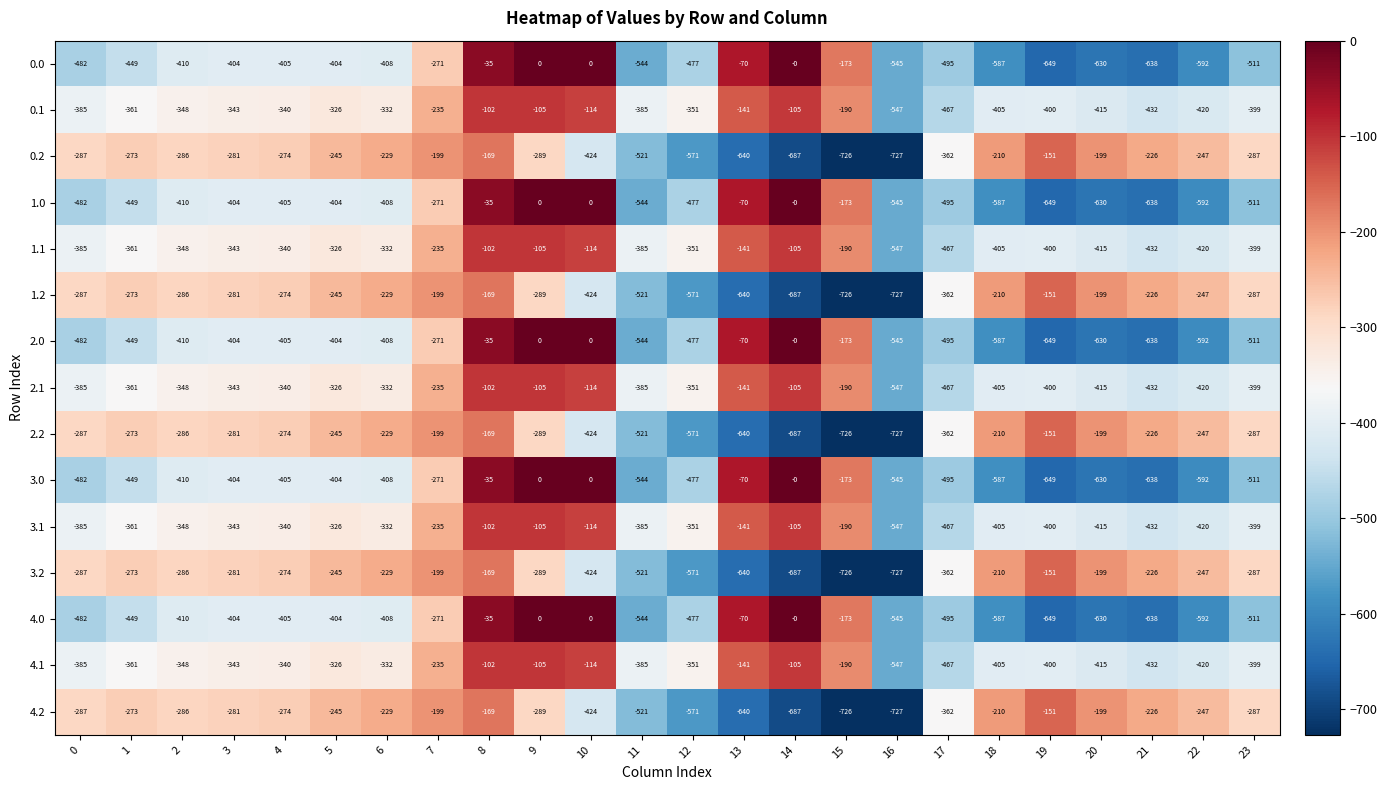

At which label does 2.2 reach its peak?

19